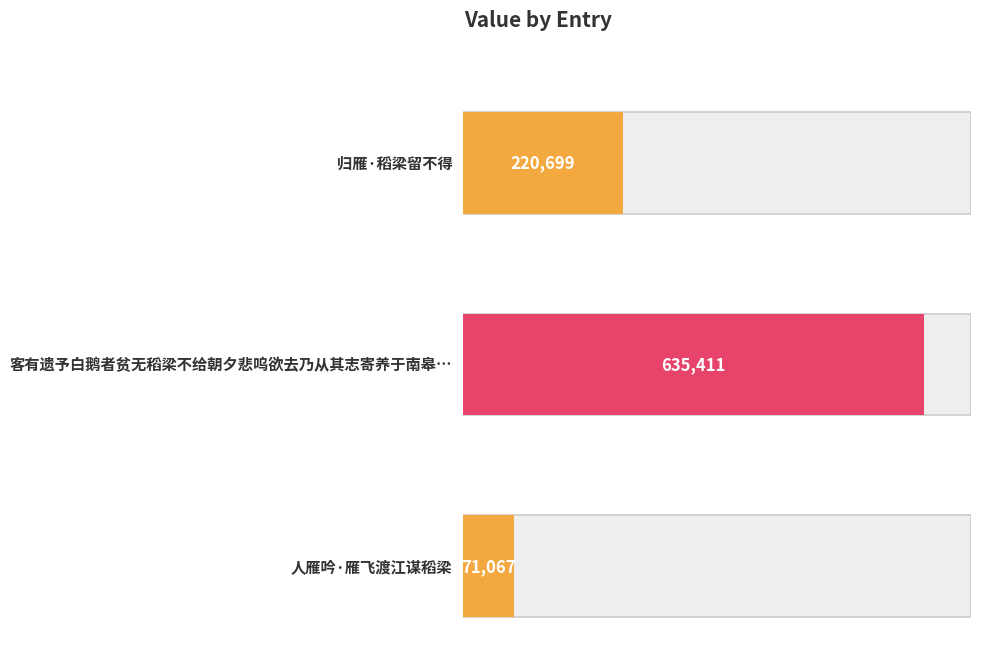

What is the change in value from 归雁·稻梁留不得 to 人雁吟·雁飞渡江谋稻梁?

-149632